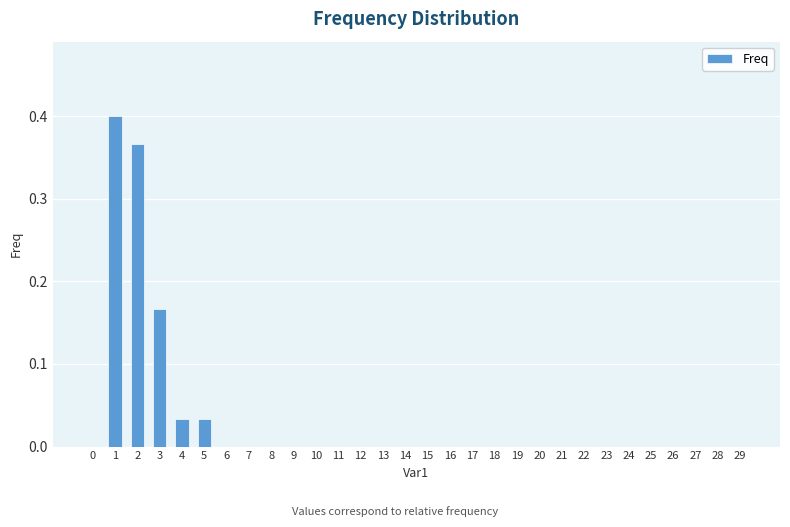

Which label corresponds to the largest value in the chart?

1